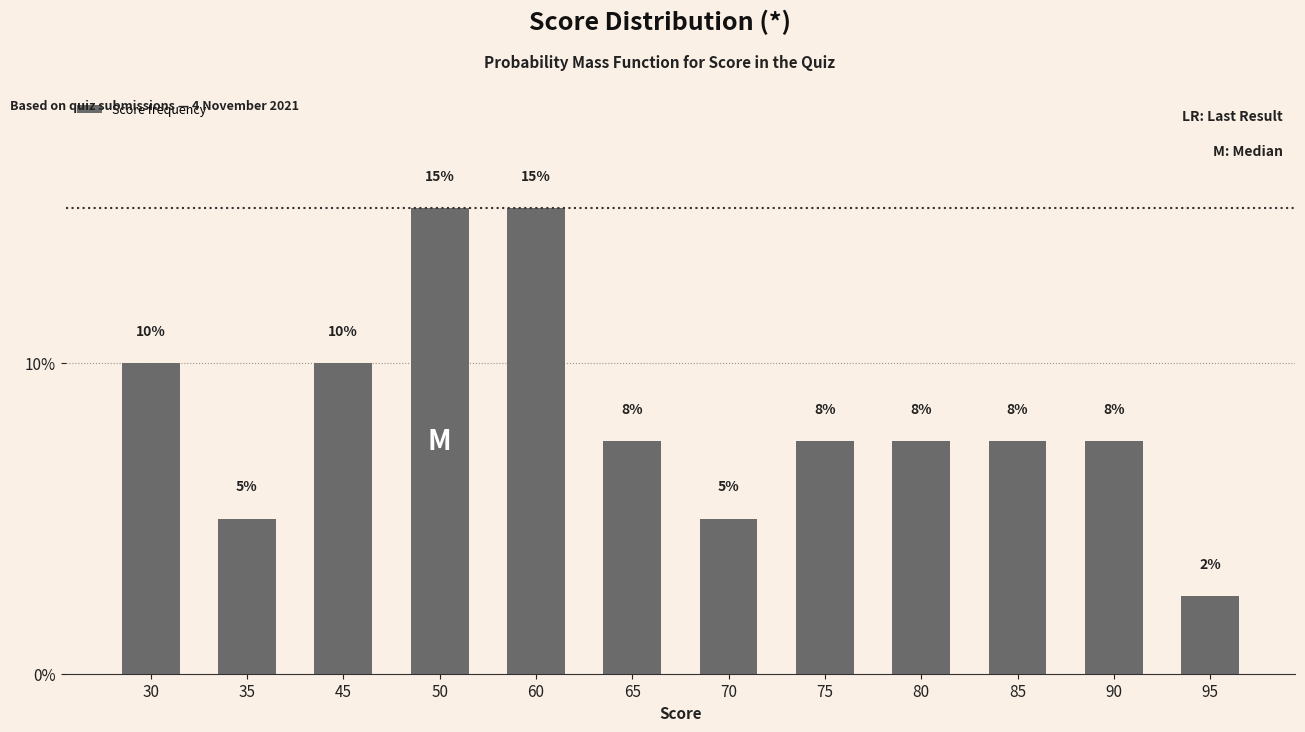

Which label corresponds to the smallest value in the chart?

95